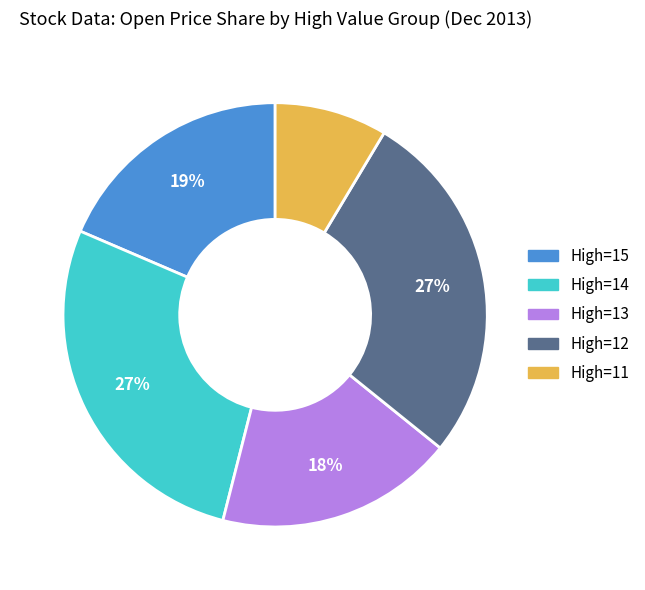

To the nearest percent, what is the average slice percentage?

20%